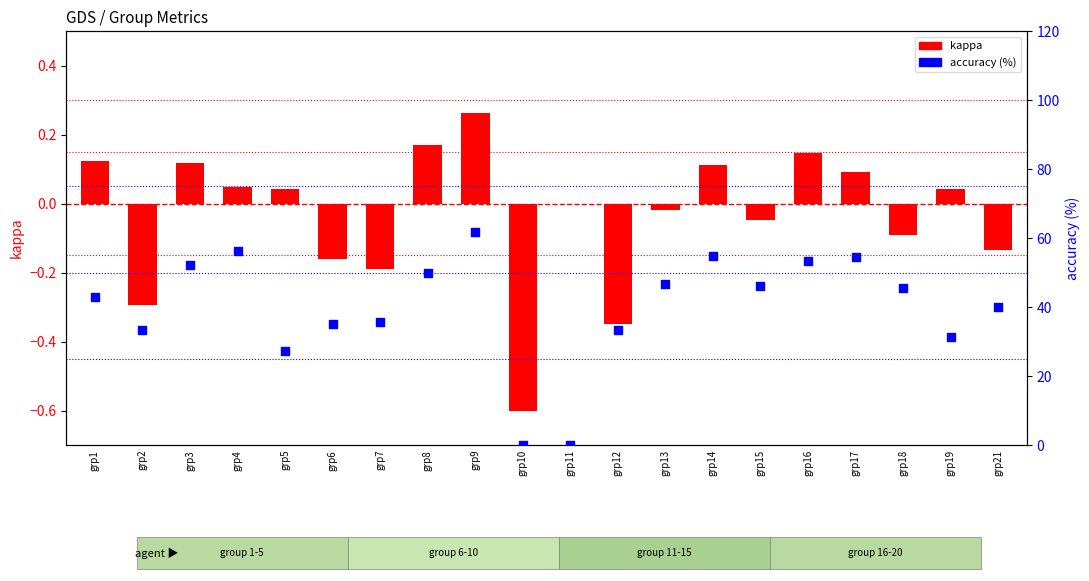

Which series has the largest total across all categories?

accuracy (%)